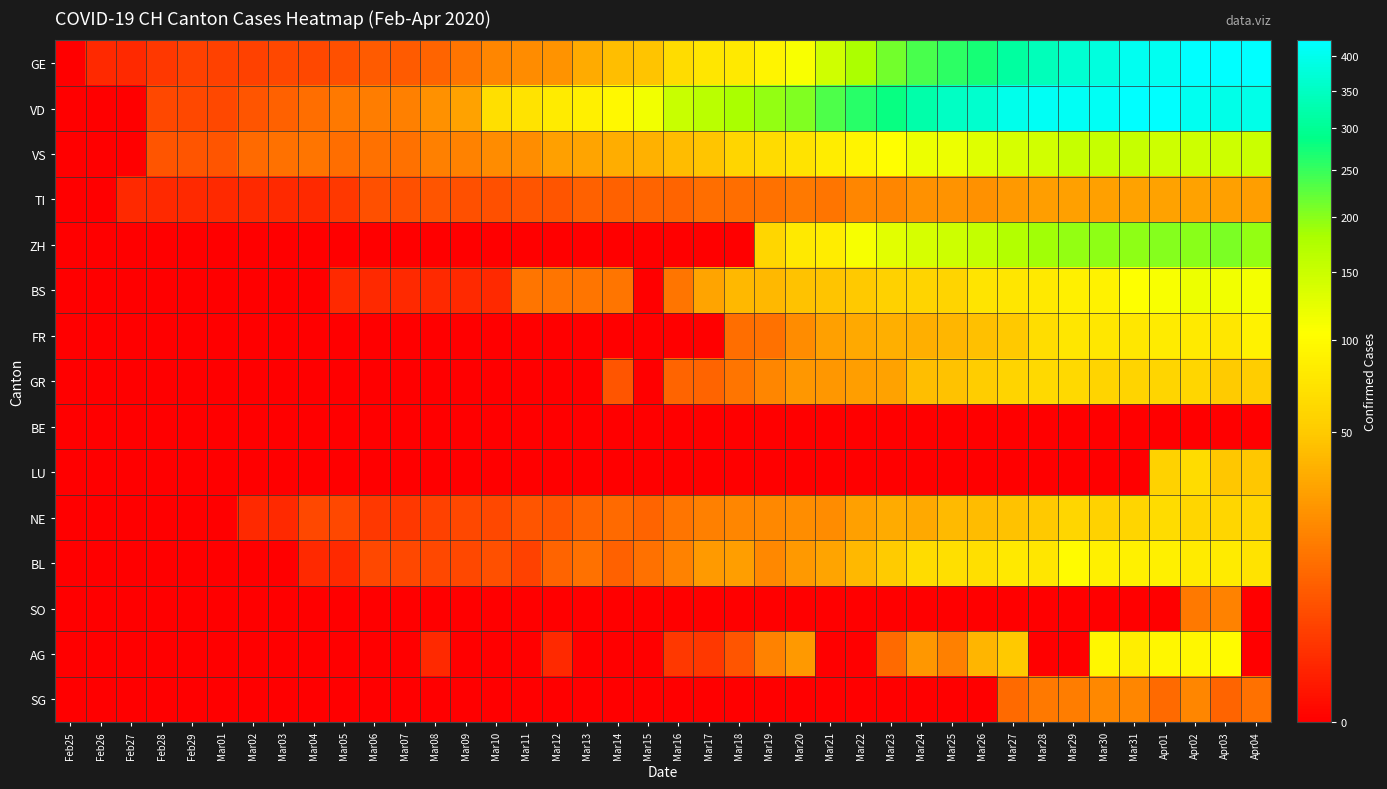

What is the greatest value displayed?

424